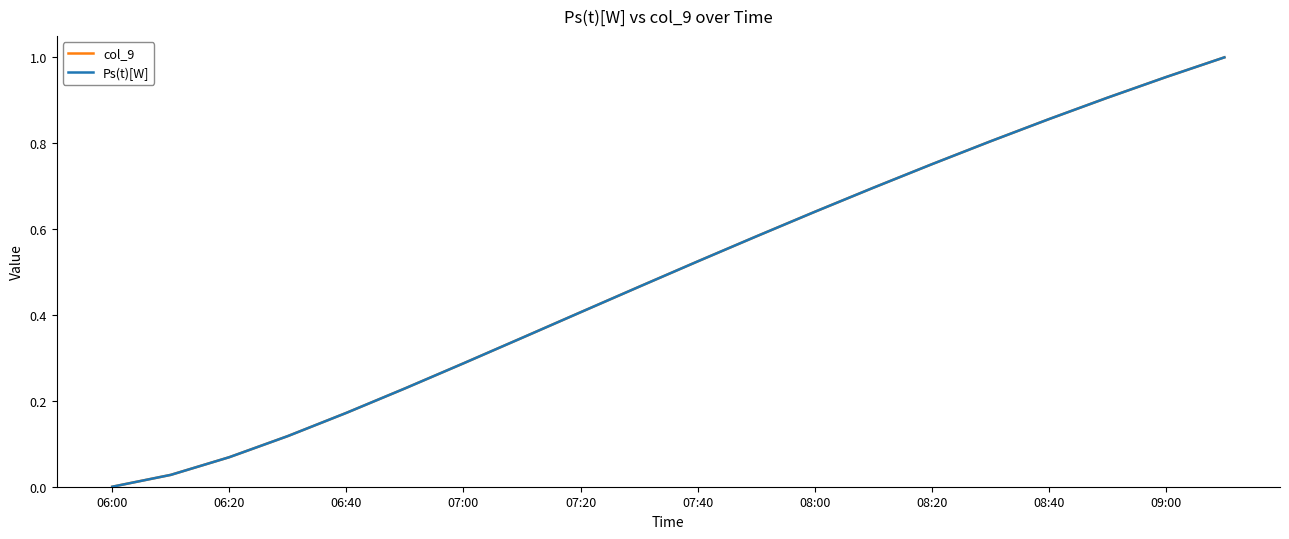

Which category has the highest value across all series?

19